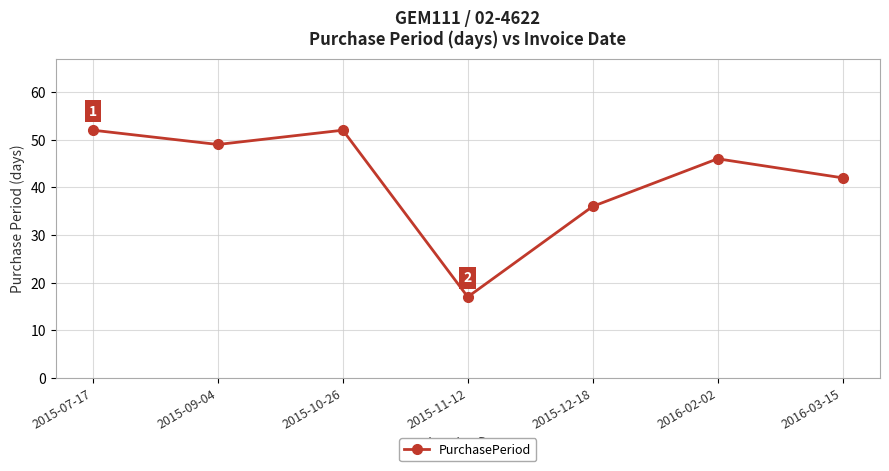

What is the minimum value shown in the chart?

17